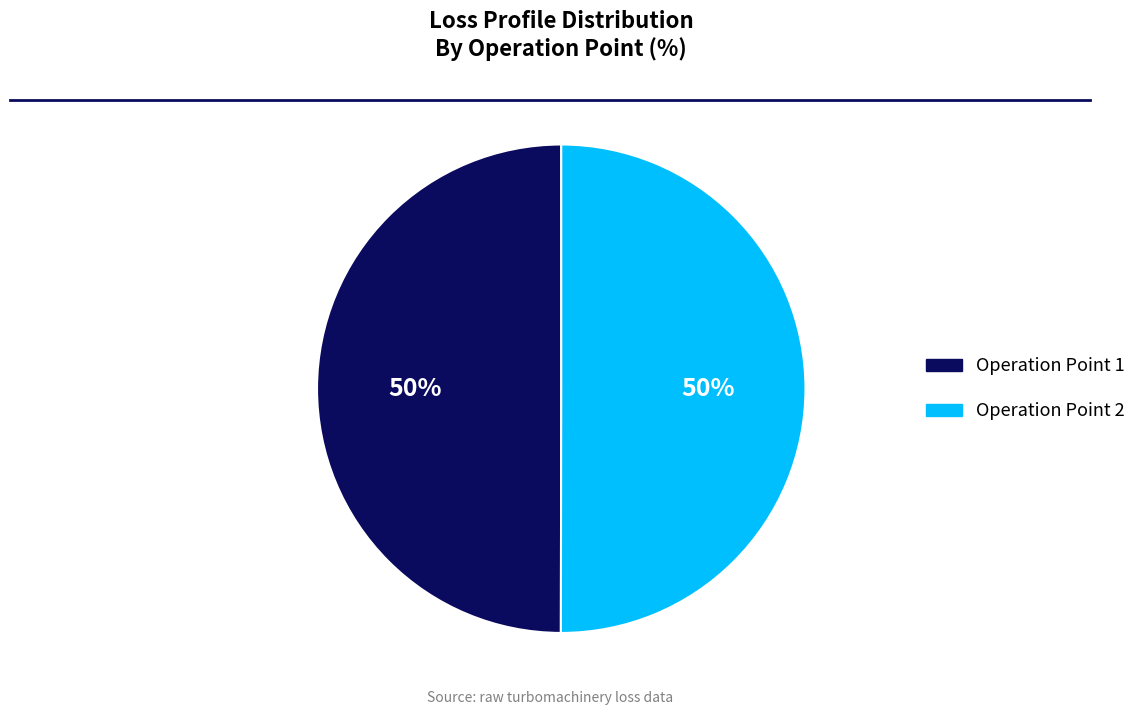

To the nearest percent, what is the average slice percentage?

50%